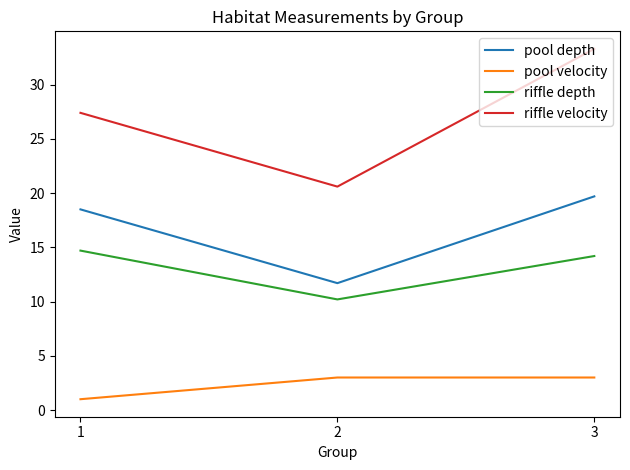

Reading left to right, transcribe all the data shown in this chart.

pool depth: 1=18.5	2=11.7	3=19.7
pool velocity: 1=1.0	2=3.0	3=3.0
riffle depth: 1=14.7	2=10.2	3=14.2
riffle velocity: 1=27.4	2=20.6	3=33.3